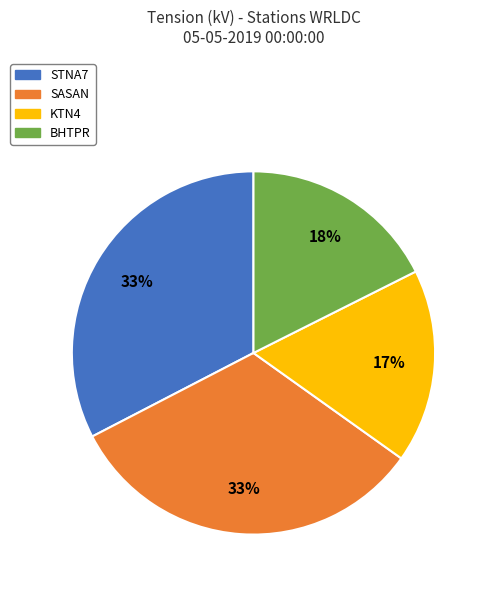

To the nearest percent, what is the difference between the STNA7 and BHTPR slice percentages?

15%